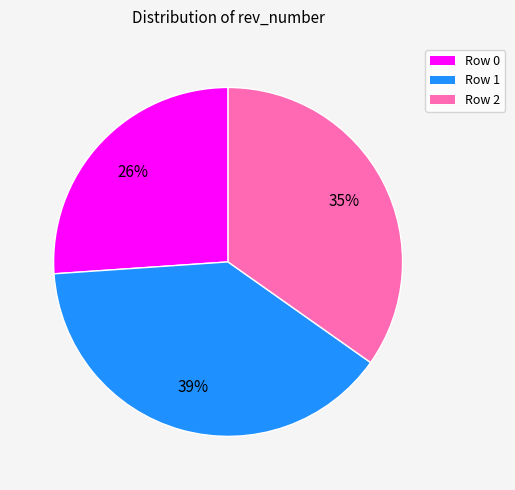

To the nearest percent, what is the combined percentage of Row 1 and Row 2?

74%